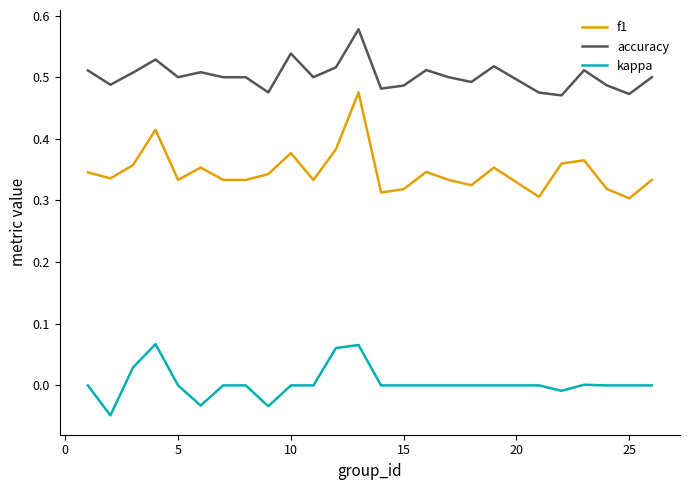

Which series has the widest spread of values?

f1